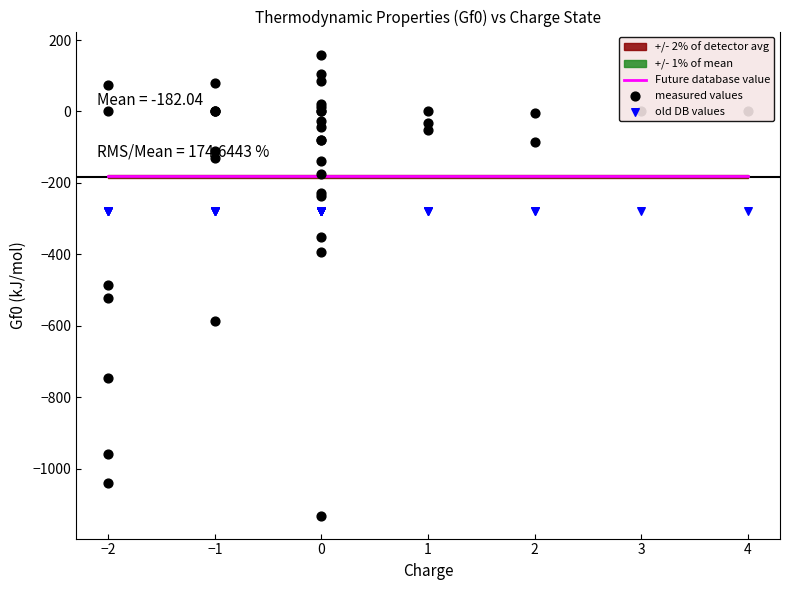

Which series contains the lowest Y value?

measured values